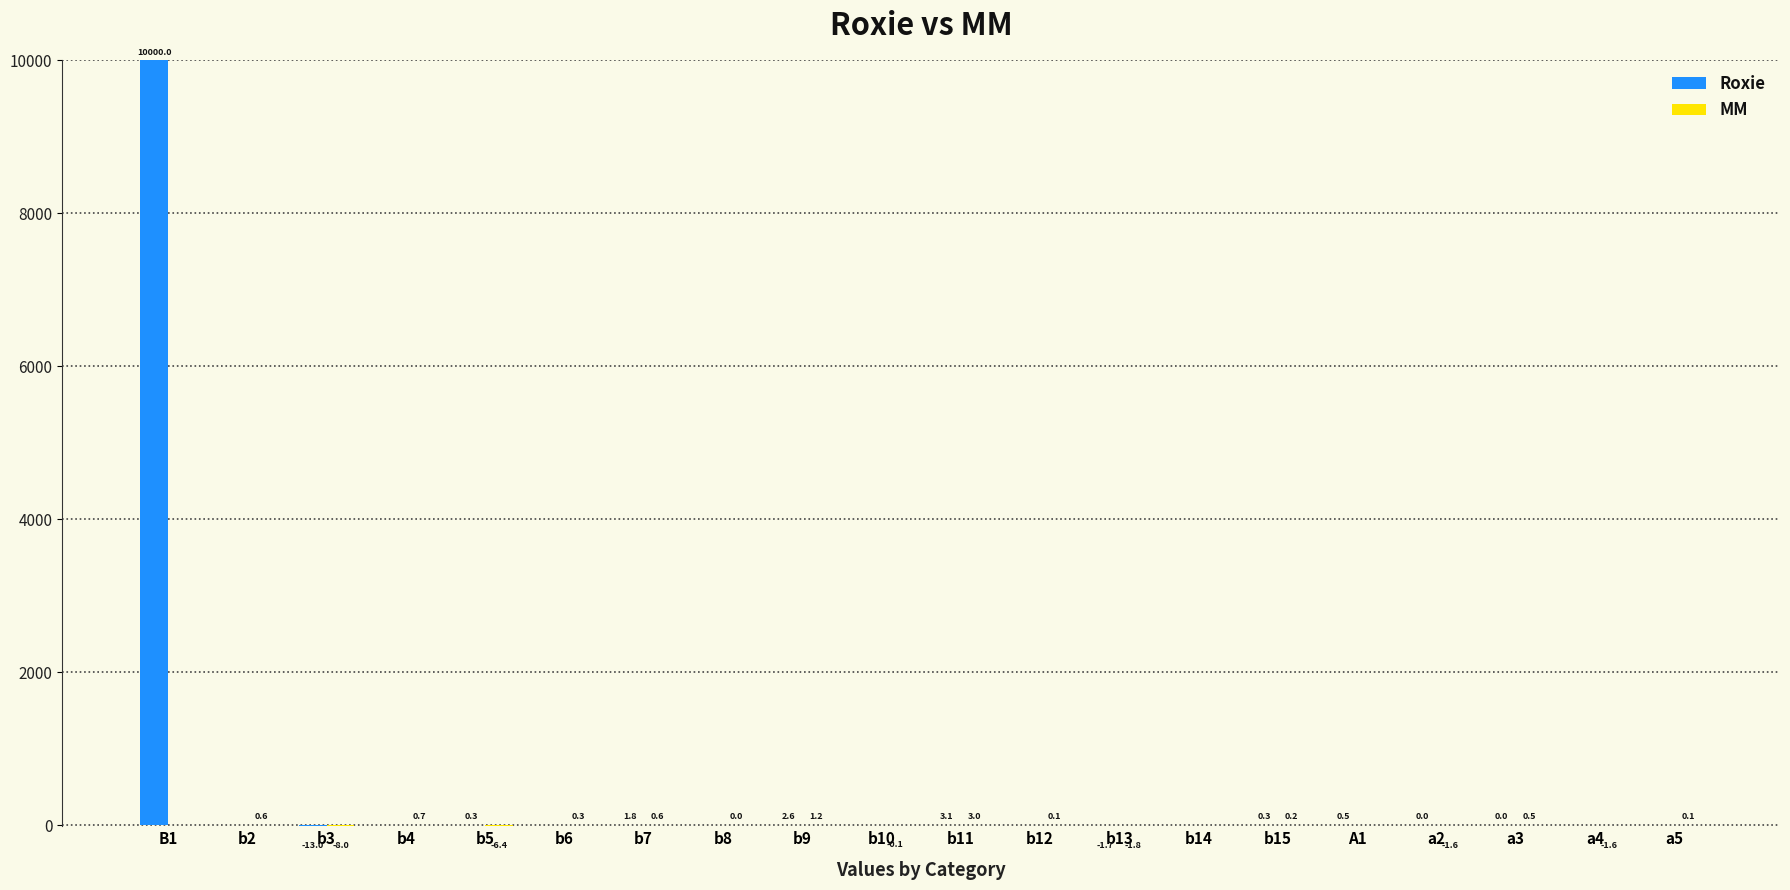

What is the sum of all Roxie values?

9993.9